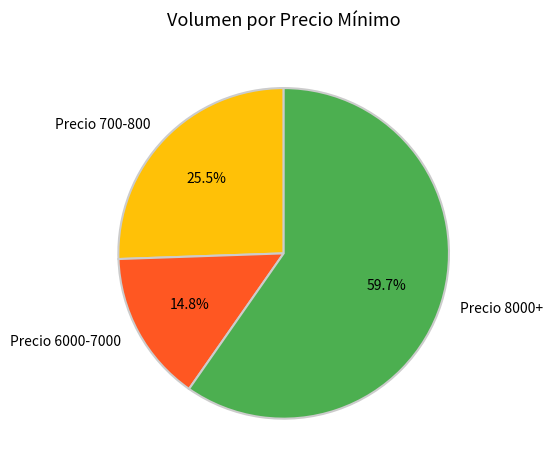

Between Precio 700-800 and Precio 6000-7000, which is larger?

Precio 700-800